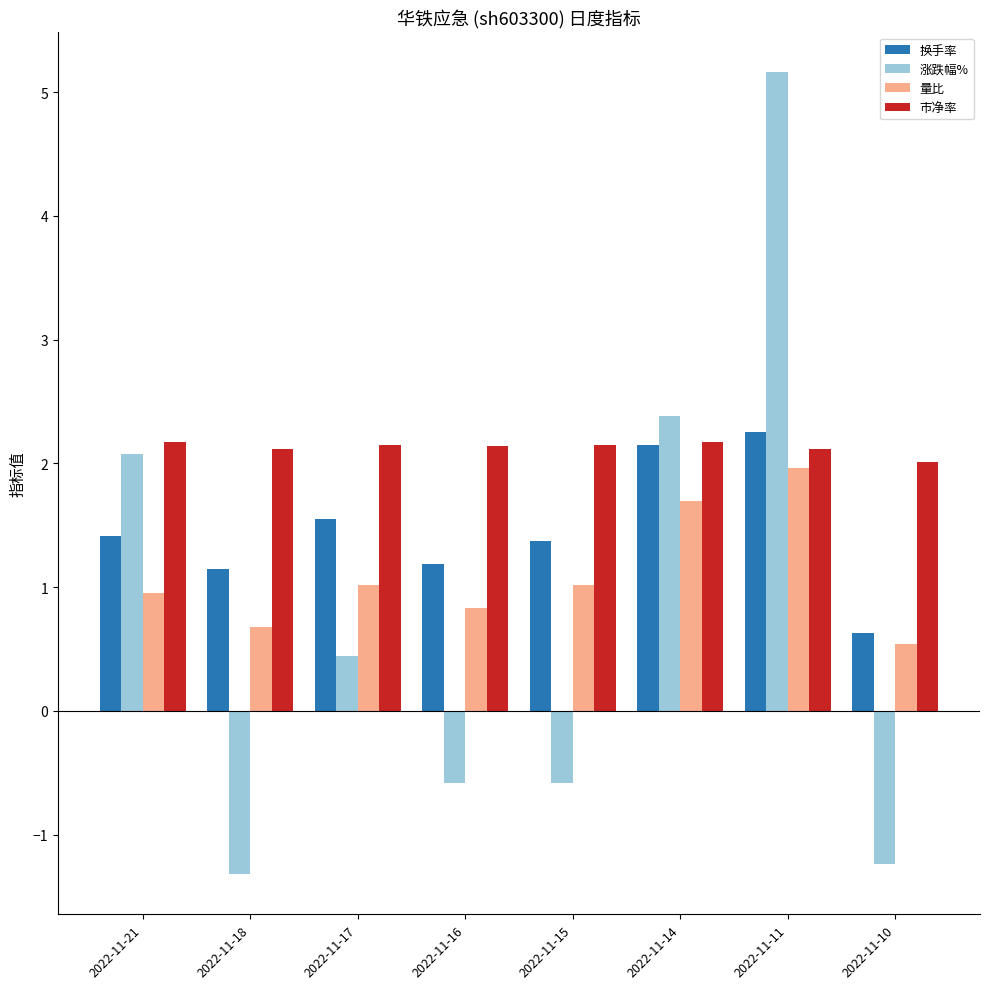

Rank the series by their average value, from highest to lowest.

市净率, 换手率, 量比, 涨跌幅%